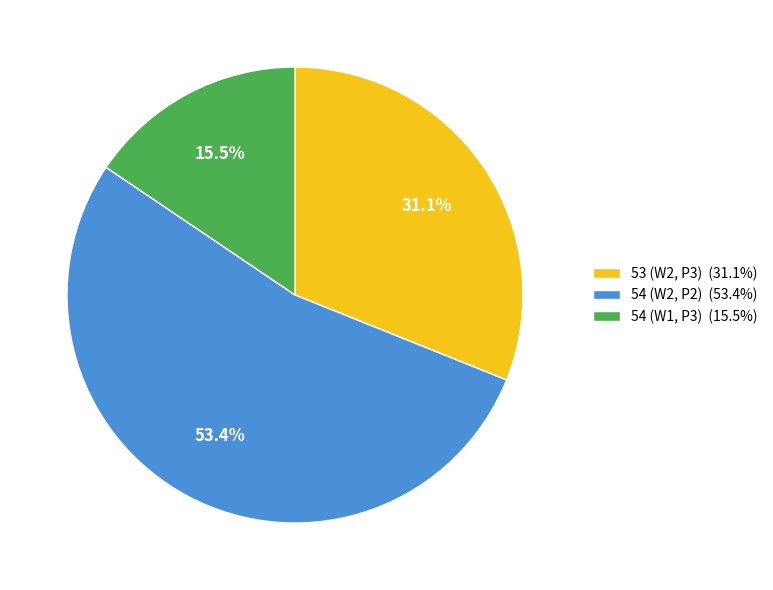

Approximately how many times larger is the value at 54 (W2, P2) (53.4%) compared to 54 (W1, P3) (15.5%)?

3.4